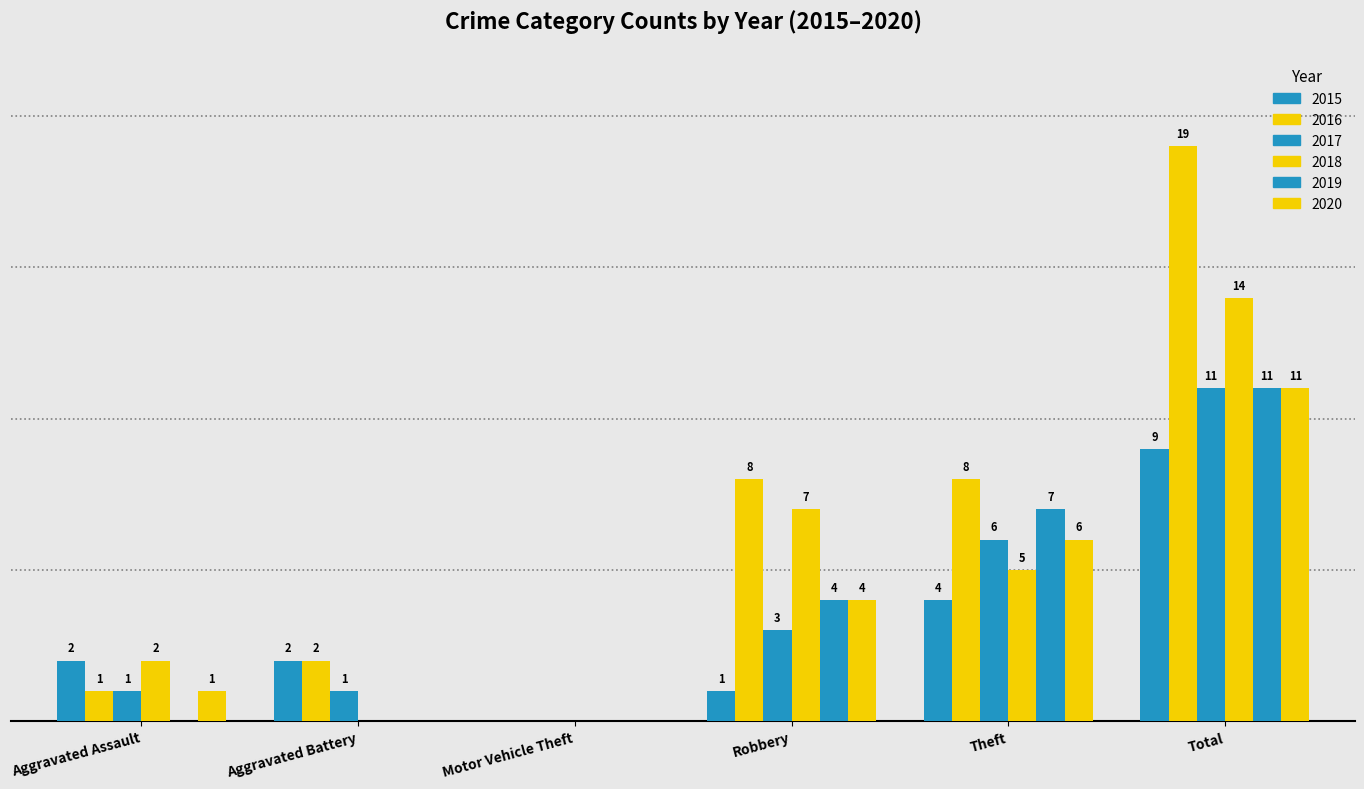

Is it true that 2020 equals 4 at Robbery?

True